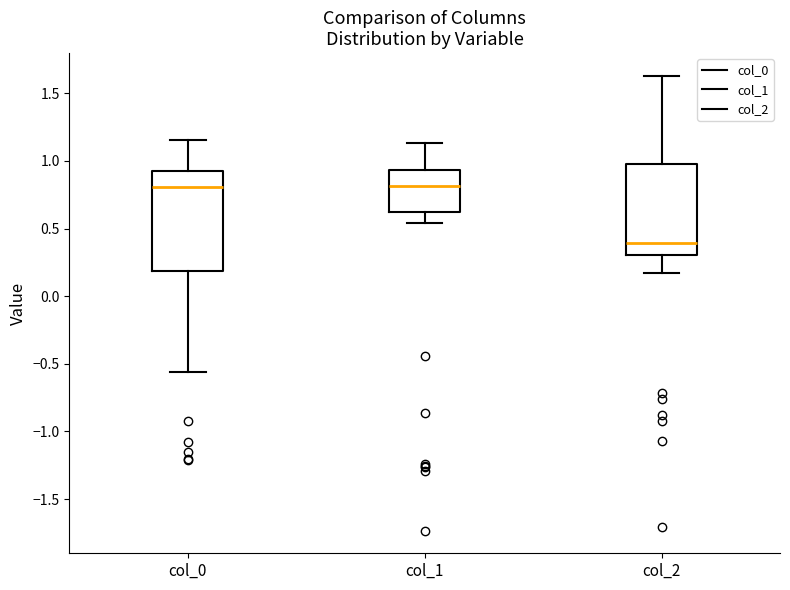

Where is the upper edge of the box for col_2 on the y-axis? The values are not printed on the chart, so give them approximately, as read against the axis.

1.00